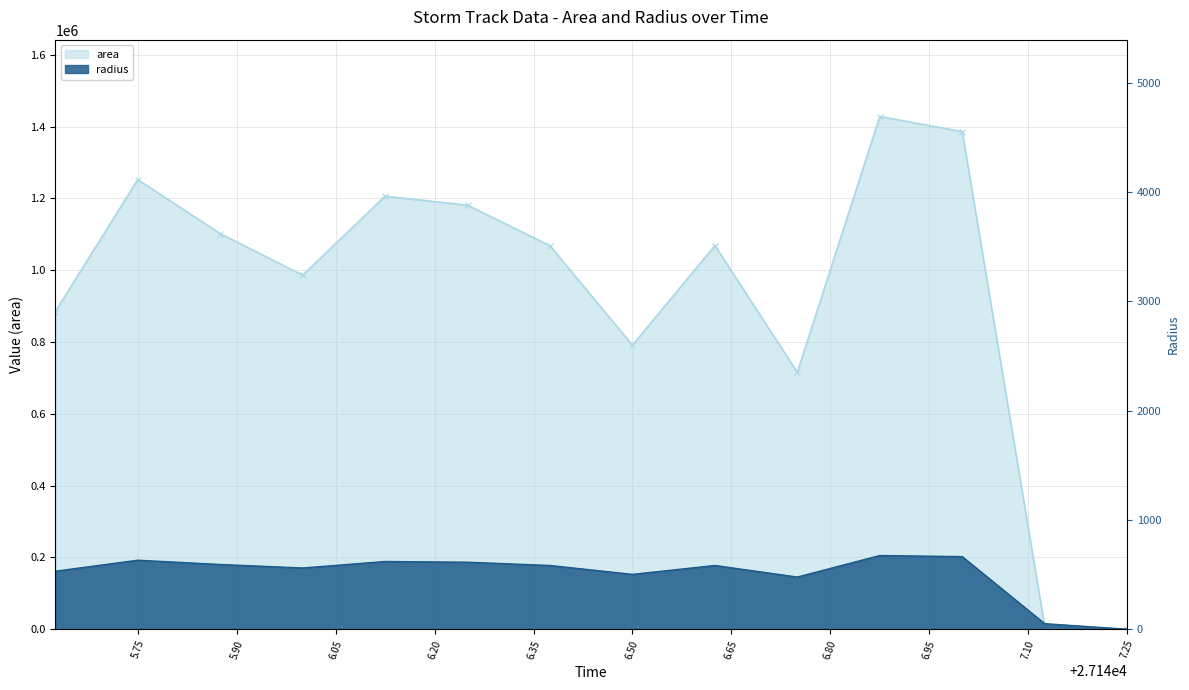

What is the greatest value displayed?

1428125.0